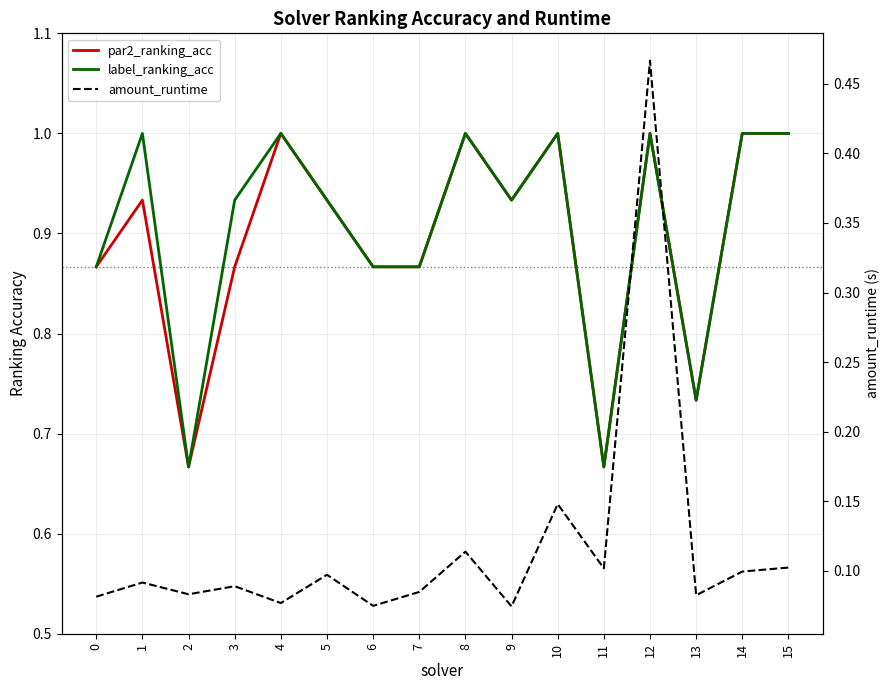

Which series changed the most between 8 and 13?

par2_ranking_acc